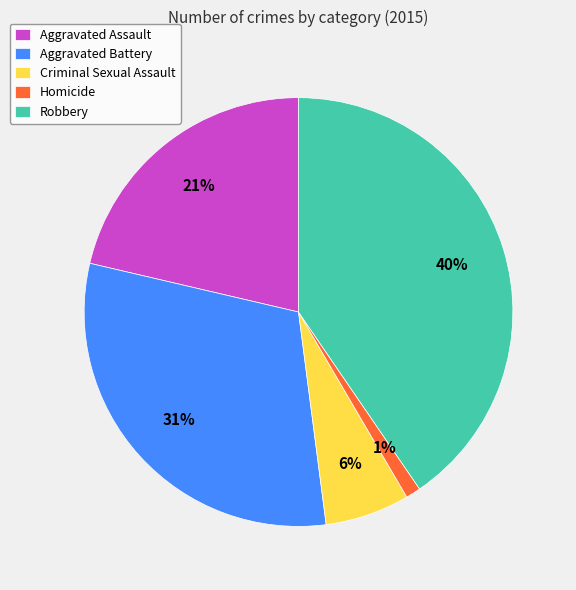

Combined, do Criminal Sexual Assault and Homicide account for over 50%?

No